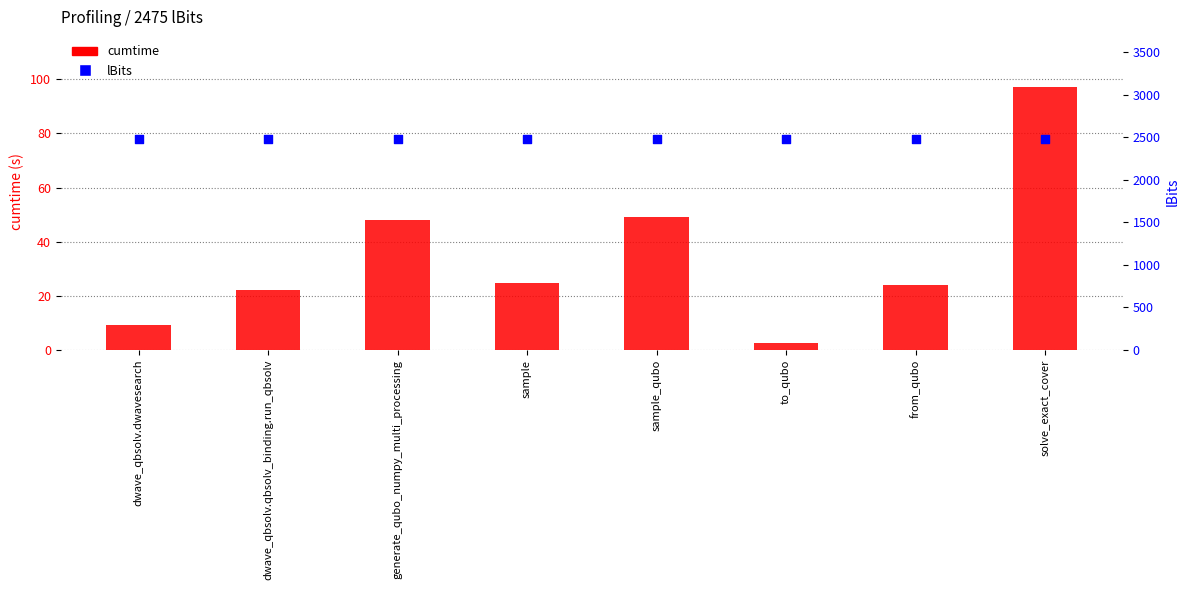

What are all the series names shown in the legend?

cumtime, lBits